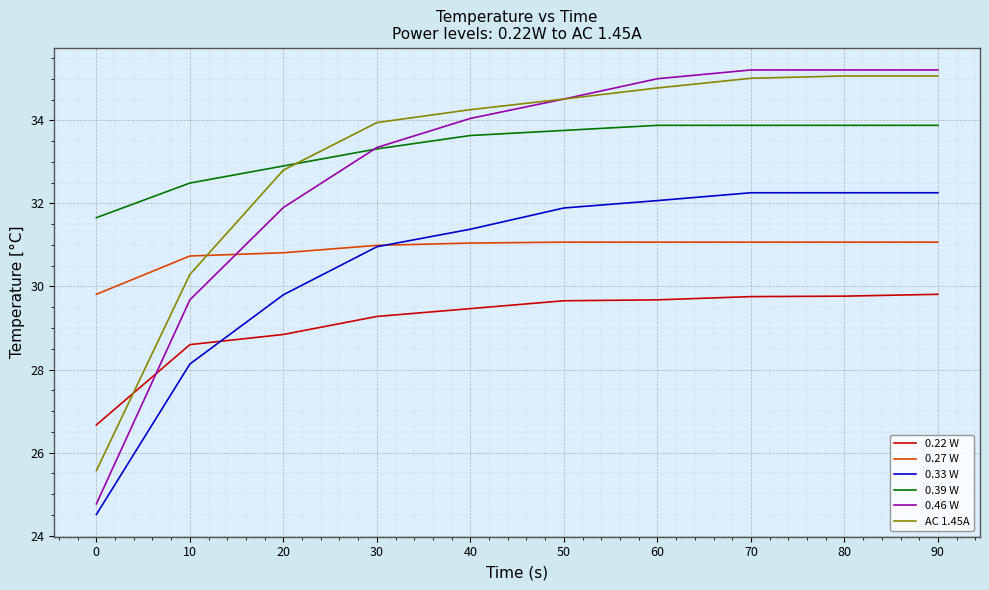

Where is 0.46 W nearest to the value 29?

10